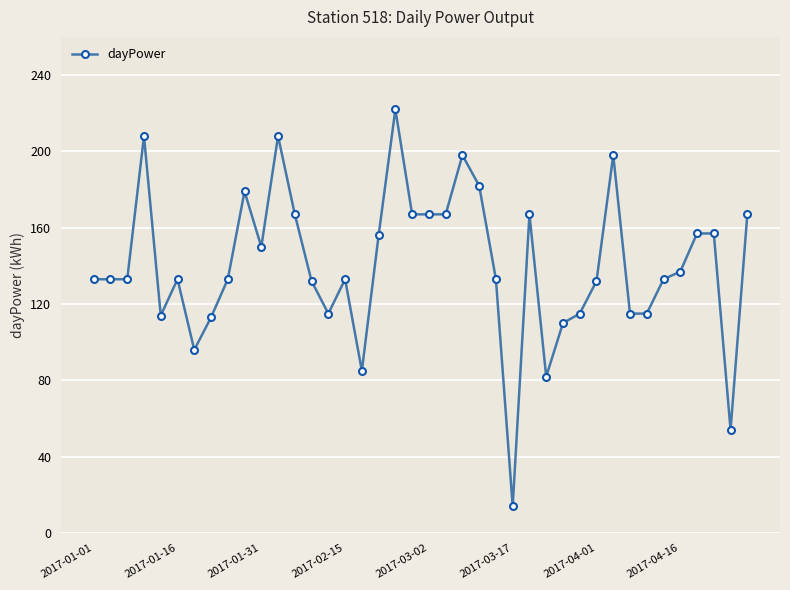

True or false: the data has more than 0 interior local peaks.

True